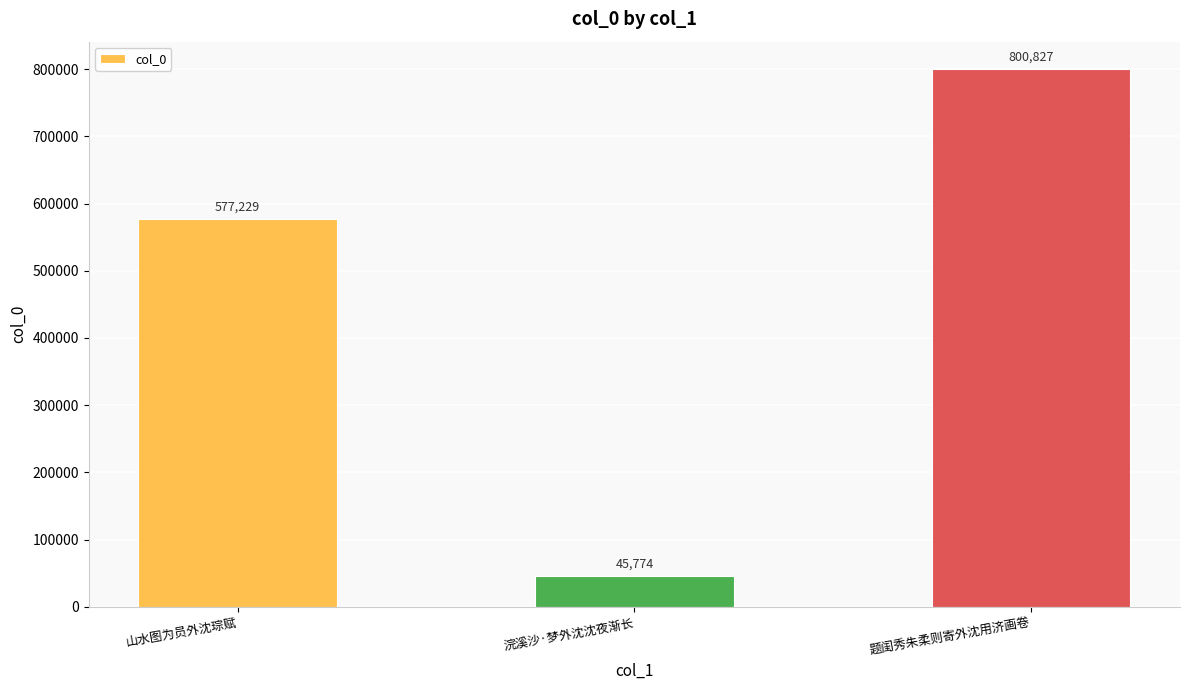

What is the difference between the maximum and minimum values?

755053